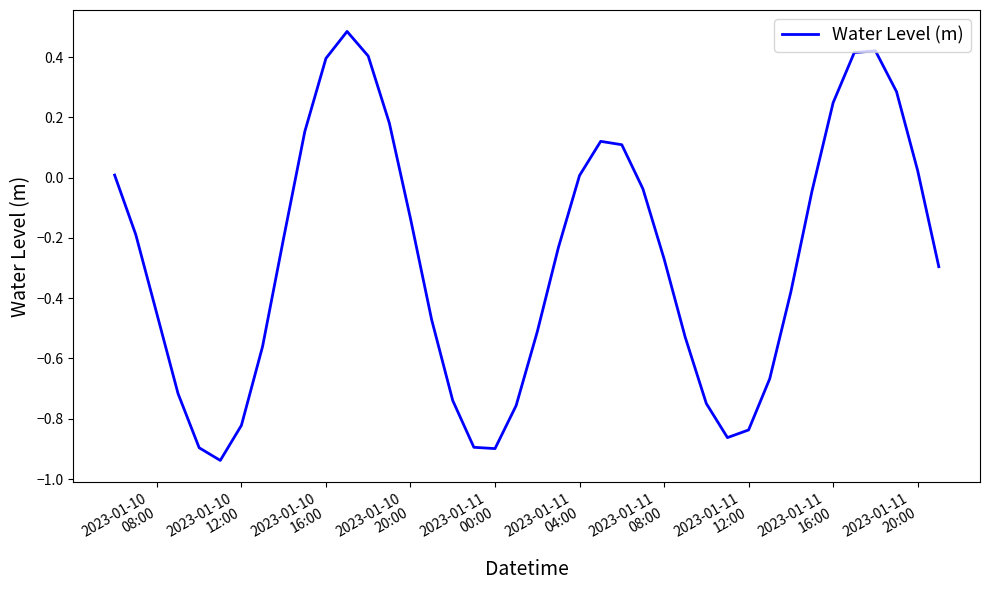

How many lines are shown in the chart?

1